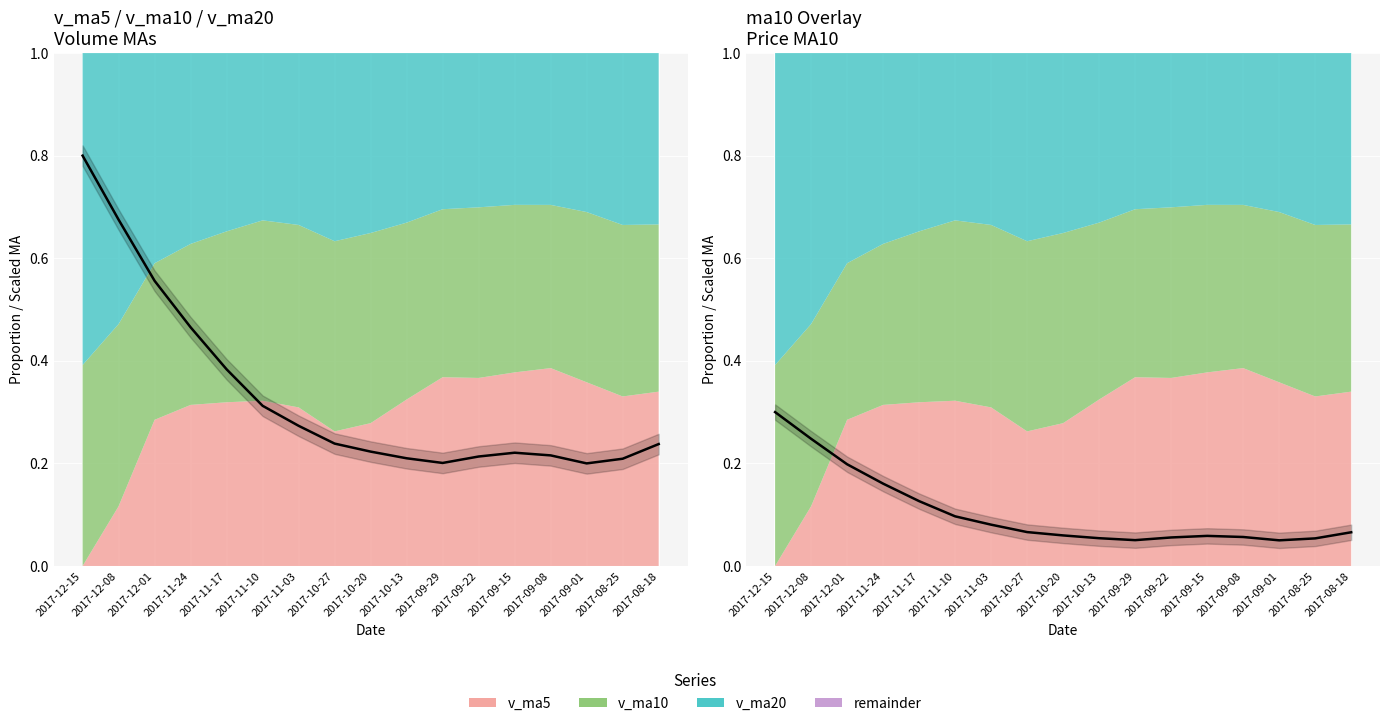

What is the label of the 11th point from the right?

2017-11-03